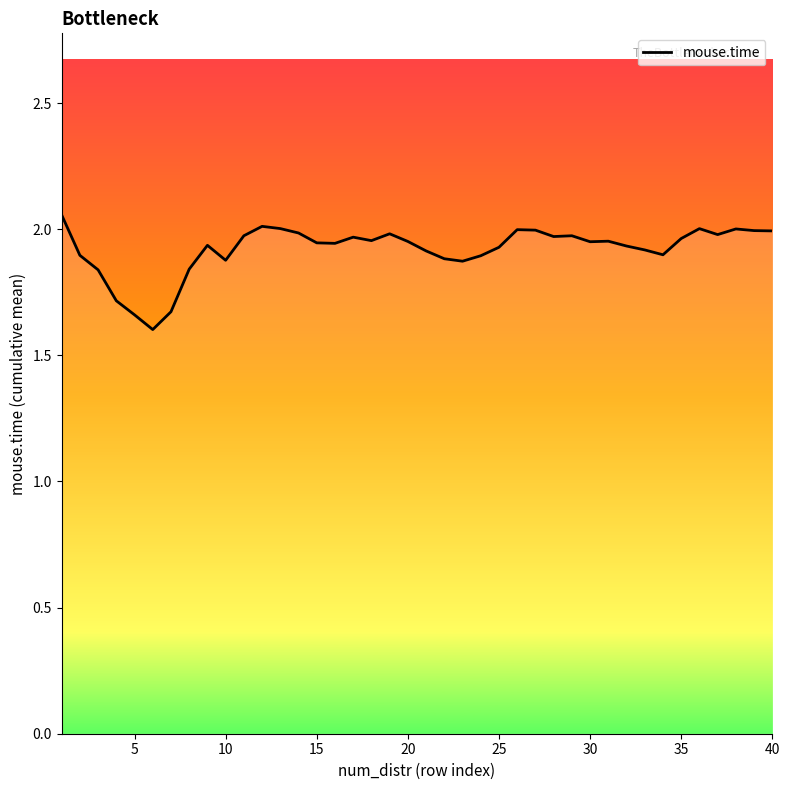

What is the difference between the maximum and minimum values?

0.5